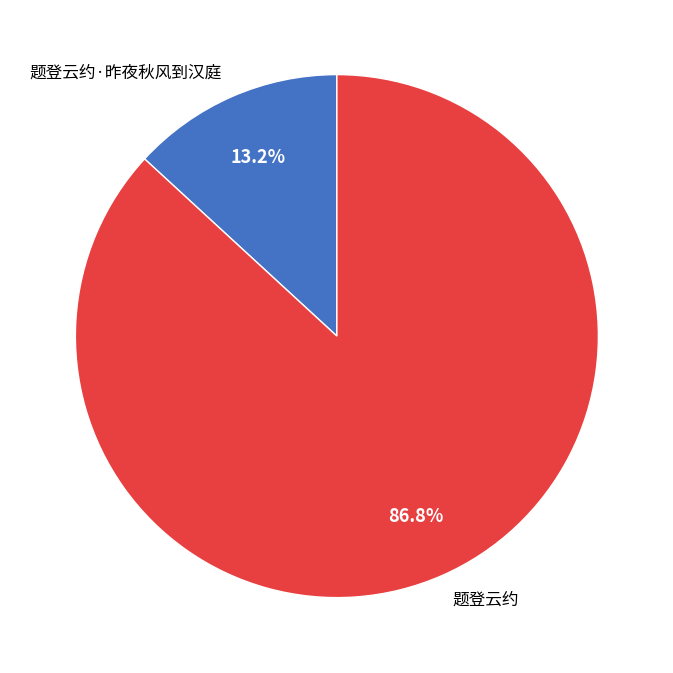

The 题登云约·昨夜秋风到汉庭 slice represents 3% of the pie. True or false?

False